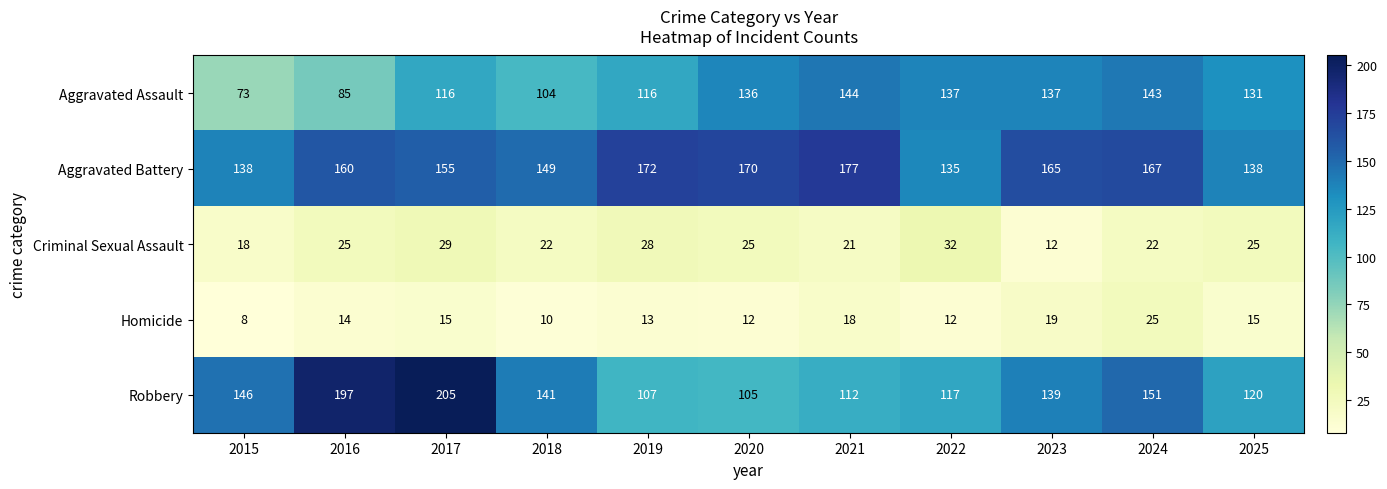

What is the spread (max minus min) of values at 2022?

125